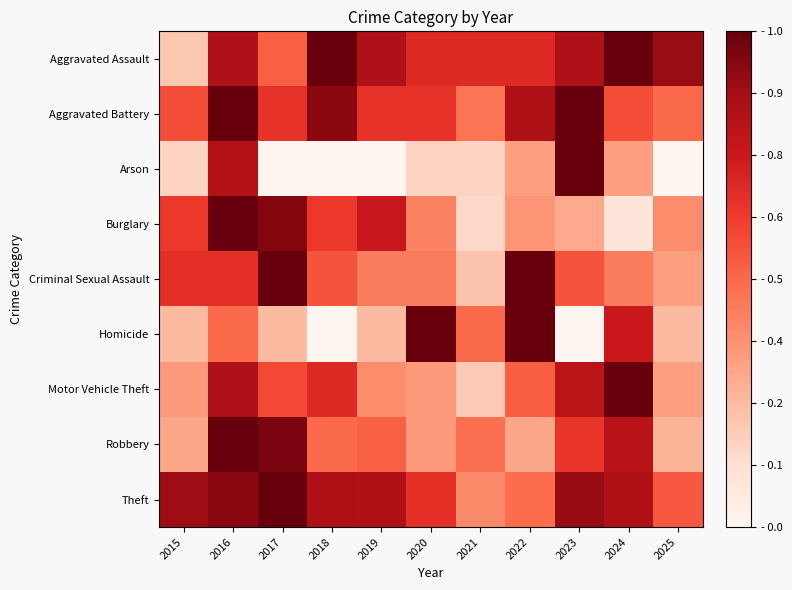

What is the spread (max minus min) of values at 2019?

0.8